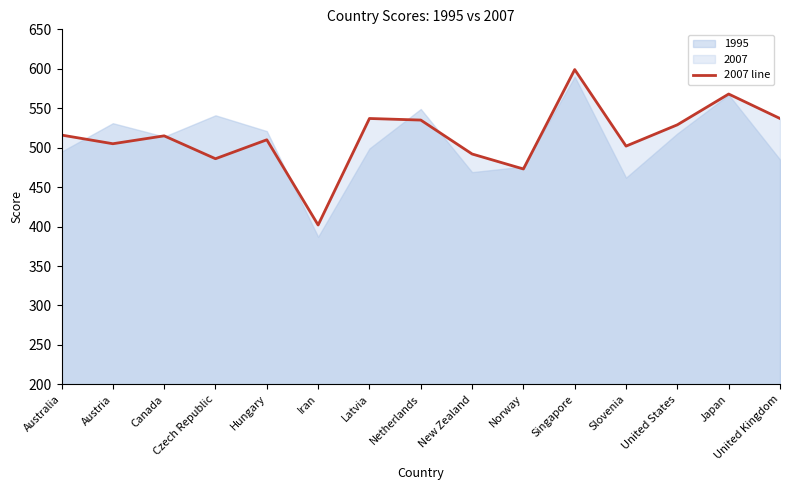

True or false: the data shows 486 at Czech Republic.

True